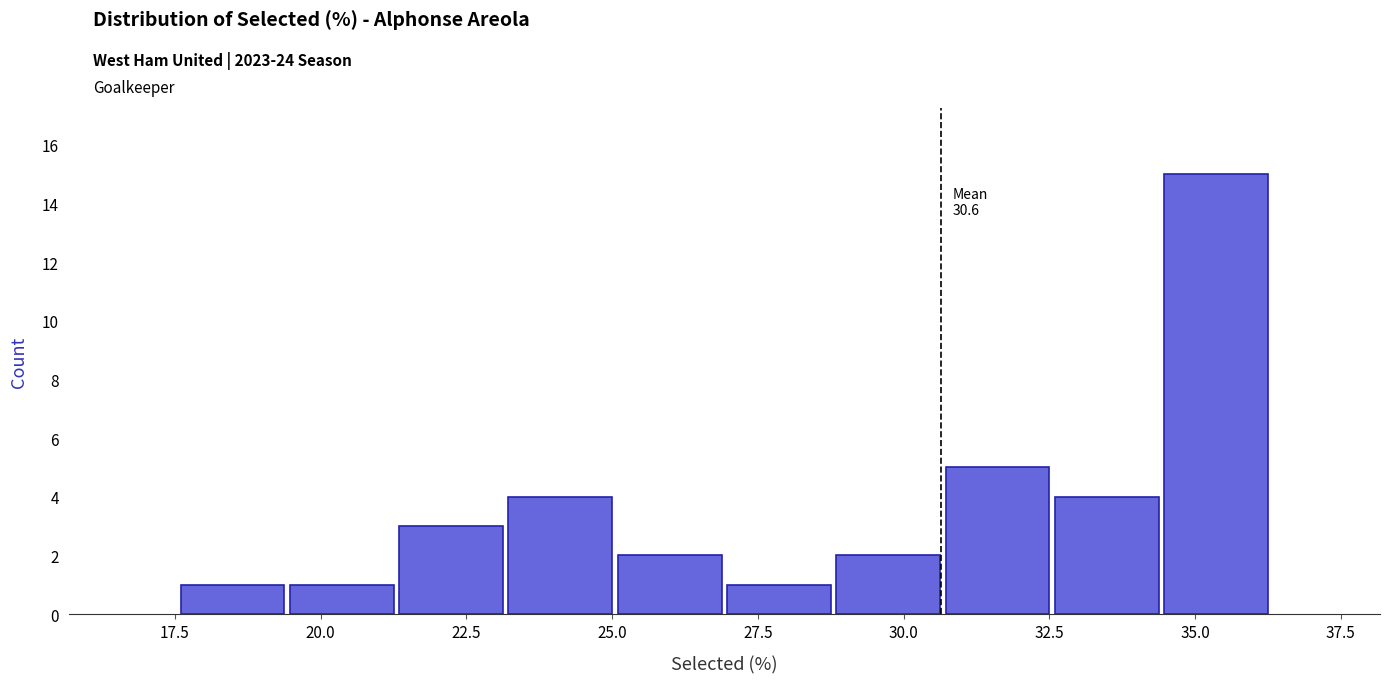

Read against the x-axis, roughly where is the centre of the tallest bar?

35.5